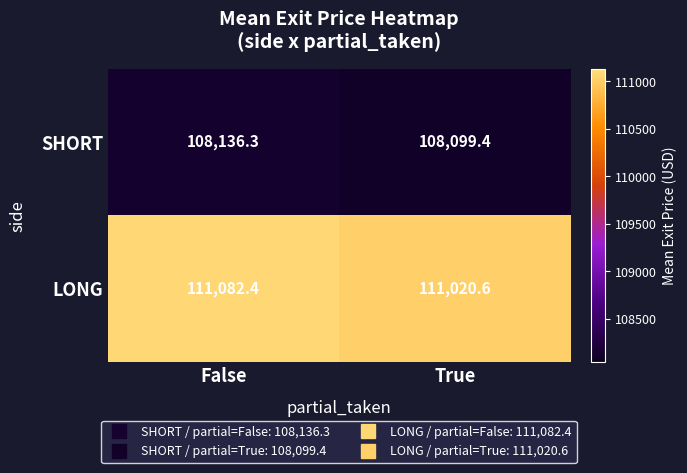

Reading right to left, what are all the values shown in this chart?

SHORT: True=108099.4	False=108136.3
LONG: True=111020.6	False=111082.4